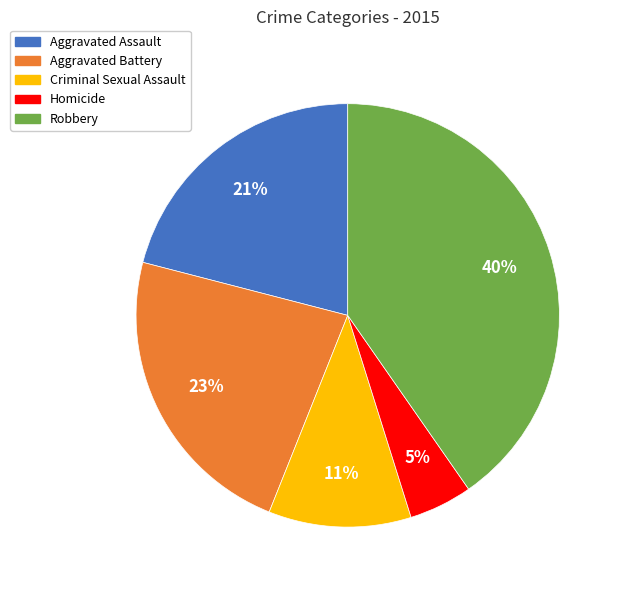

Rank the categories by value from lowest to highest.

Homicide, Criminal Sexual Assault, Aggravated Assault, Aggravated Battery, Robbery